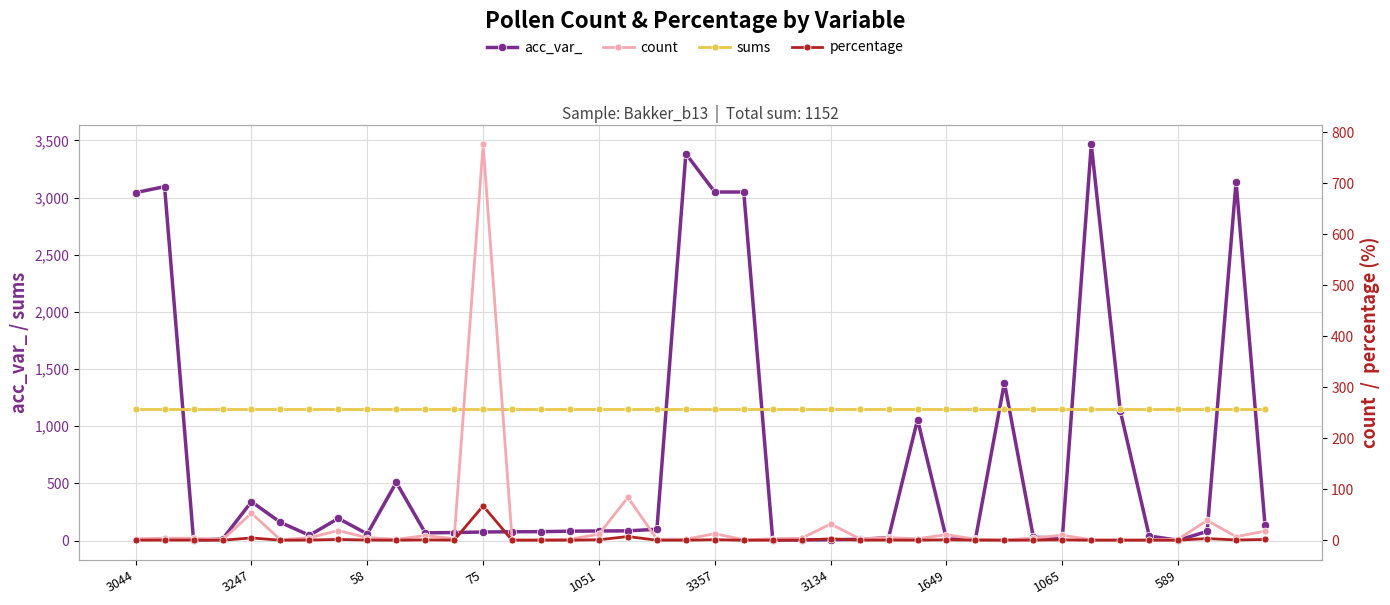

Where does the acc_var_ series first go above 80?

3044